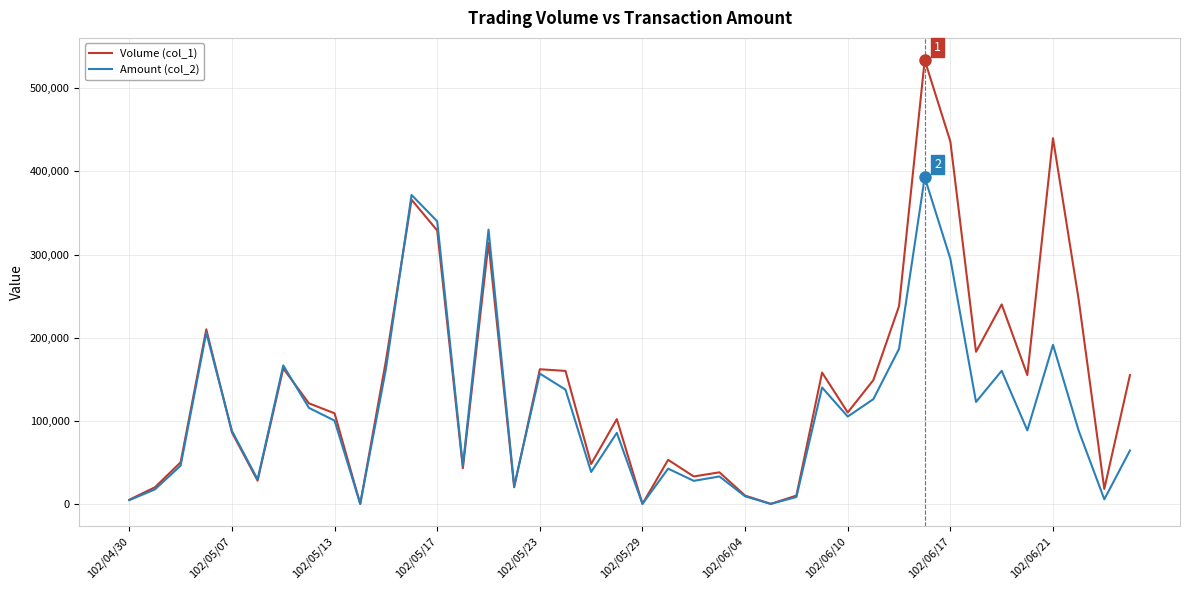

What is the highest value of the Amount (col_2) series?

393000